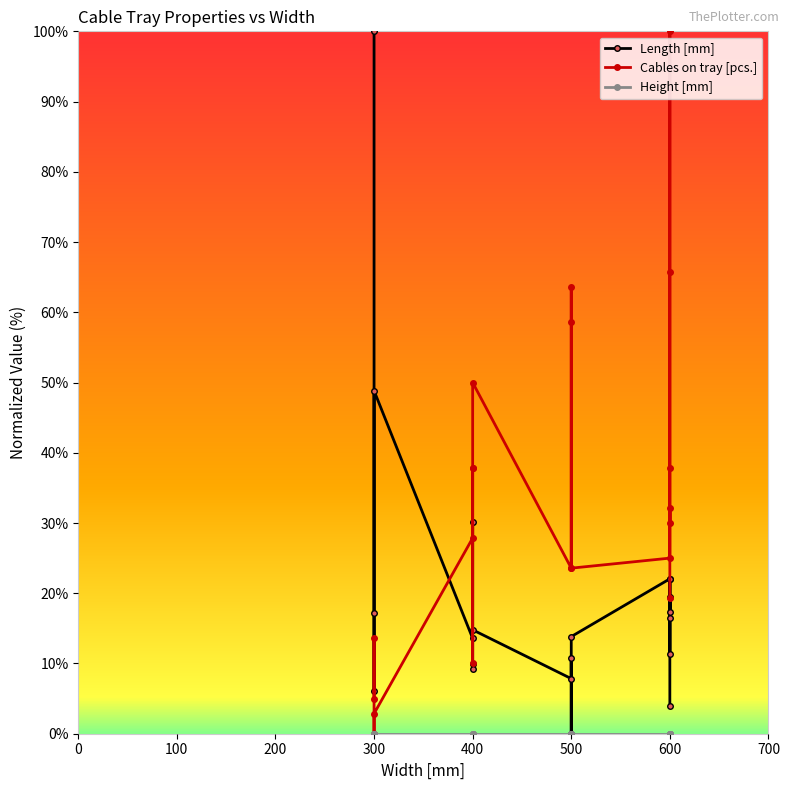

True or false: Height [mm] and Length [mm] intersect in this chart.

False